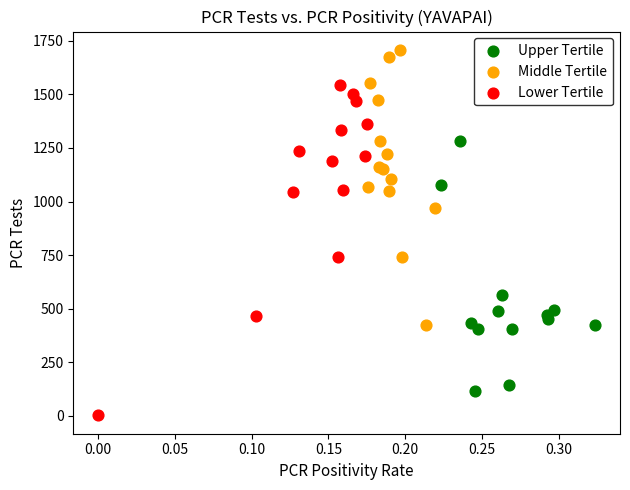

What are all the series names shown in the legend?

Upper Tertile, Middle Tertile, Lower Tertile